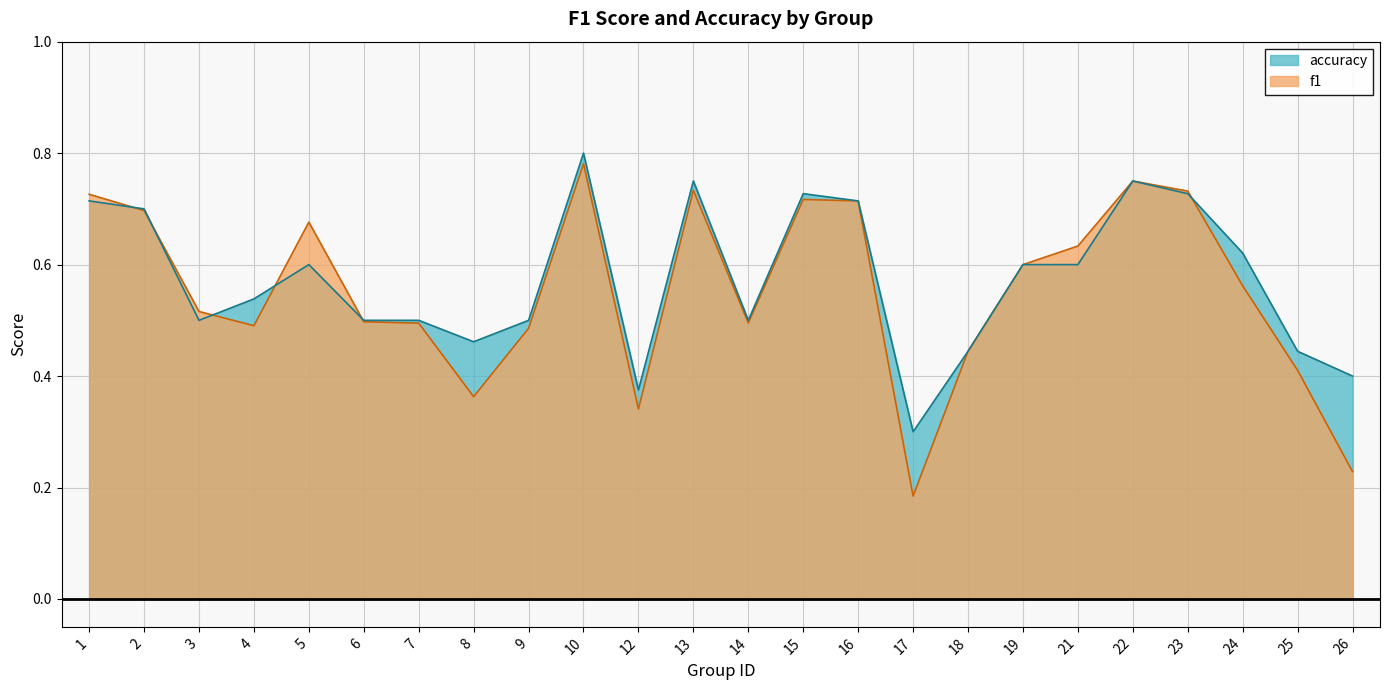

After their last crossing, which series has the higher values: accuracy or f1?

accuracy